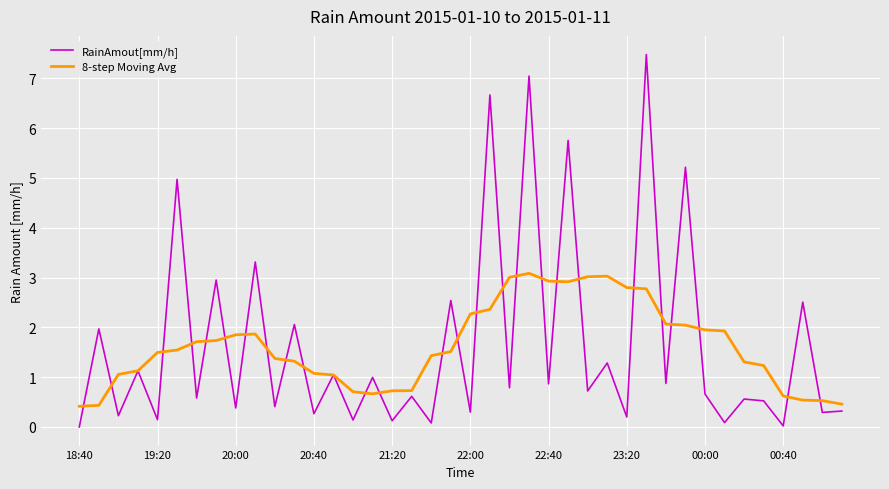

Which series has the largest range (max minus min)?

RainAmout[mm/h]